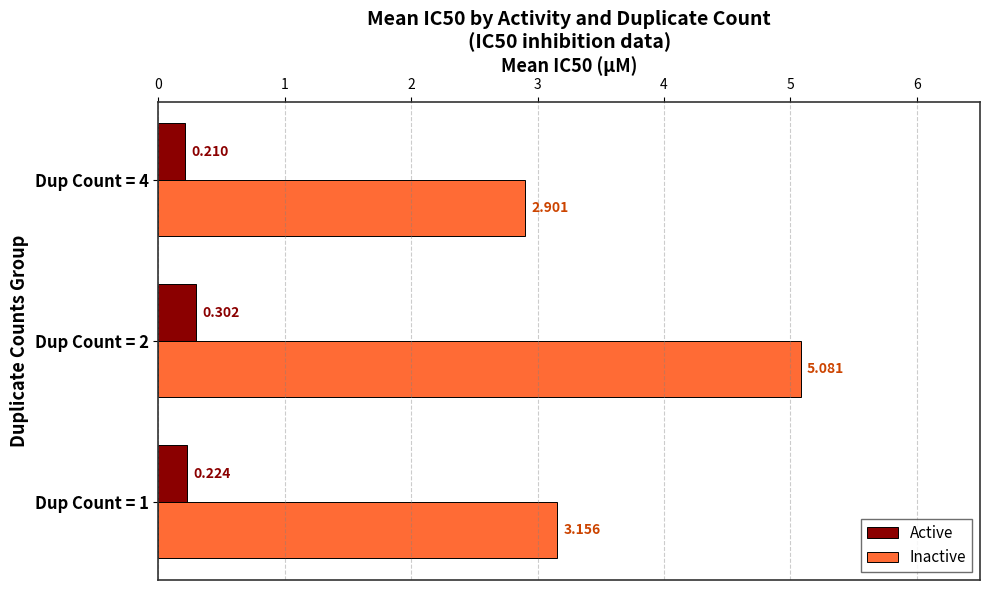

Which series changed the most between Dup Count = 1 and Dup Count = 4?

Inactive